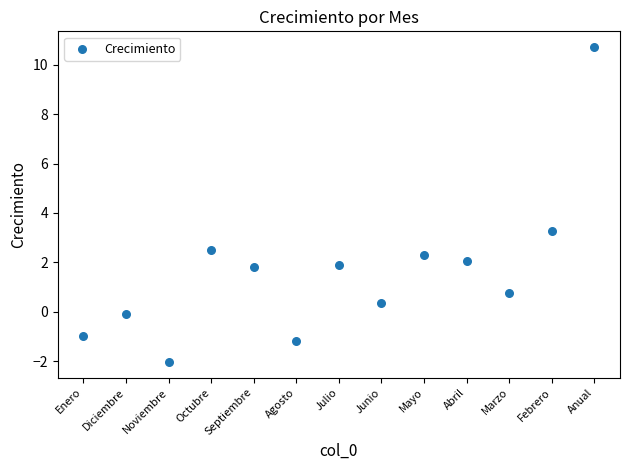

What is the range of Y values (max minus min)?

12.7